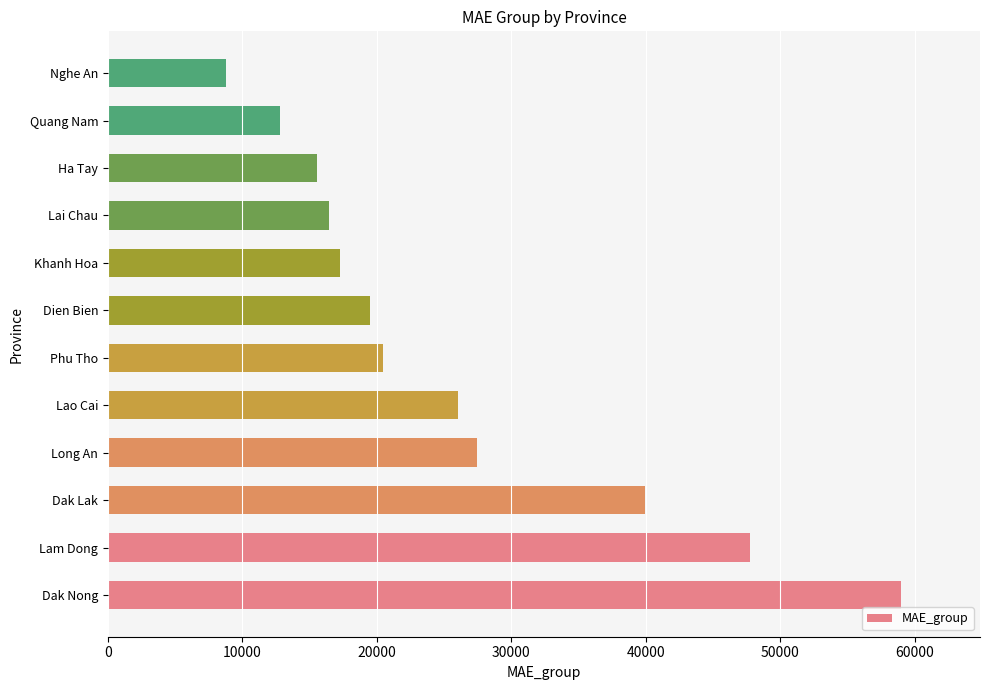

Reading top to bottom, list all the values displayed in this chart.

Nghe An=8819.0	Quang Nam=12764.1	Ha Tay=15570.2	Lai Chau=16459.1	Khanh Hoa=17238.4	Dien Bien=19505.0	Phu Tho=20431.2	Lao Cai=26050.2	Long An=27433.8	Dak Lak=39928.9	Lam Dong=47762.4	Dak Nong=58969.4